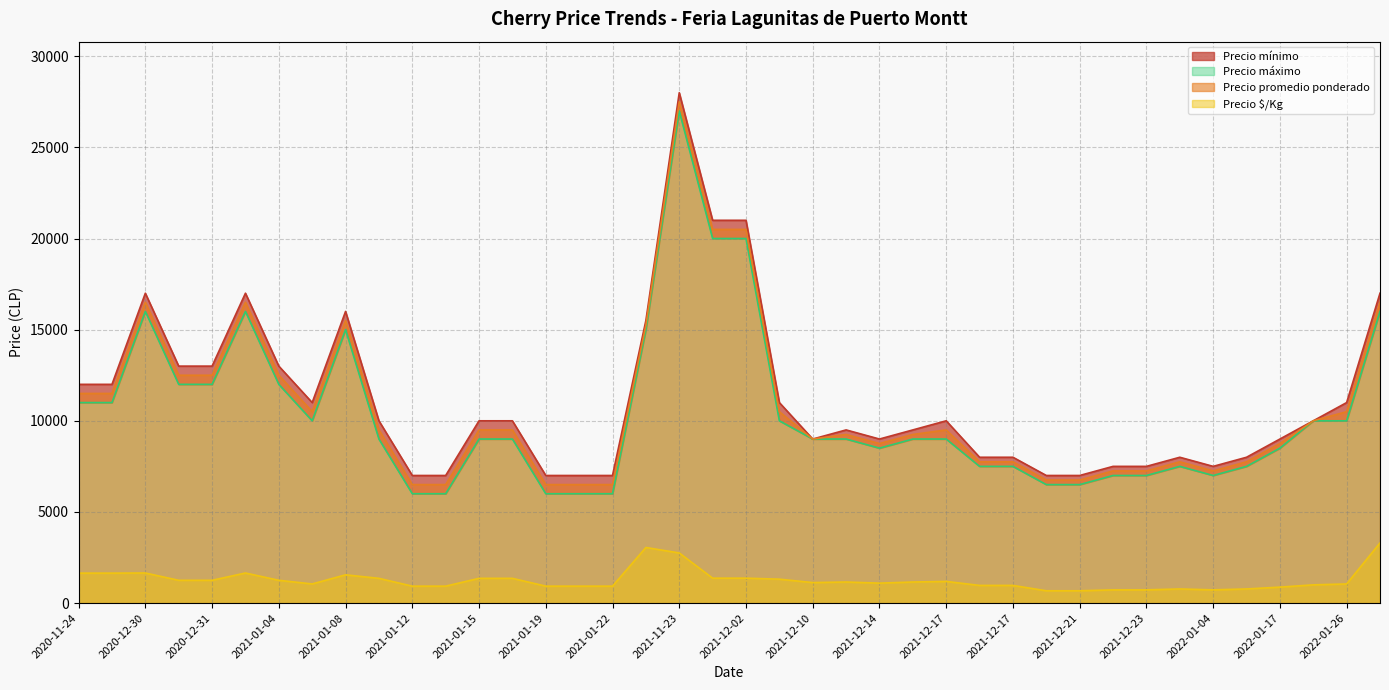

What is the difference between the maximum and minimum values in the Precio mínimo series?

21000